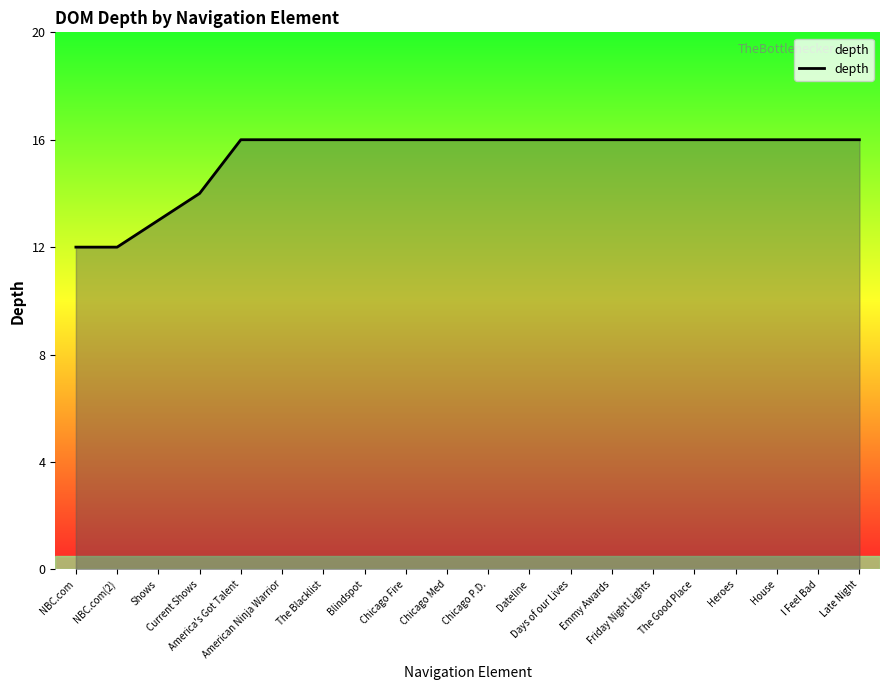

What is the maximum value shown in the chart?

16